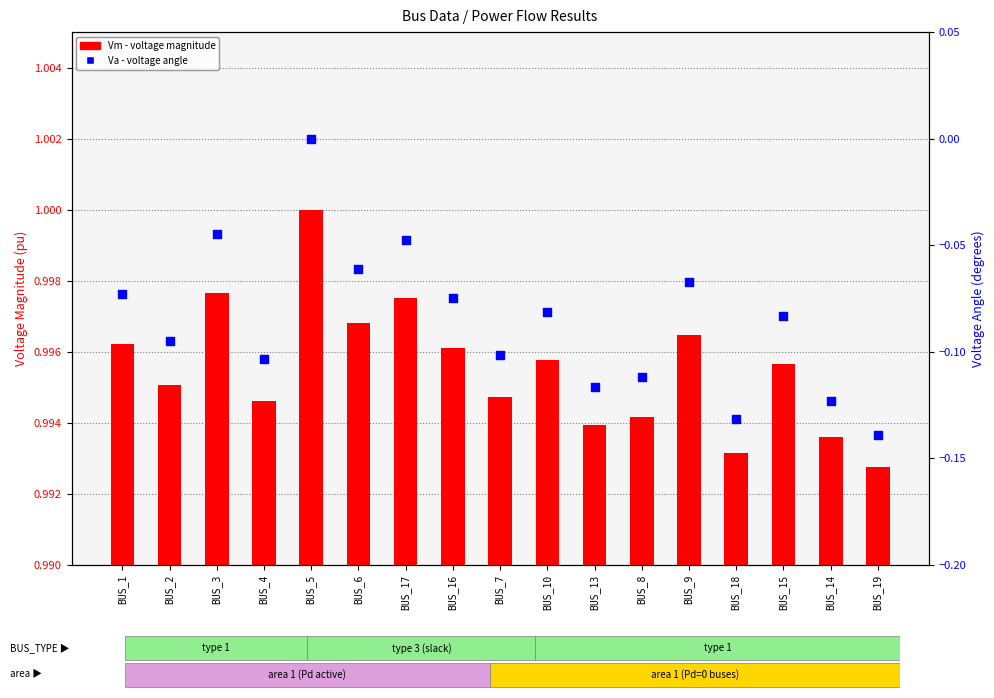

Which series has the widest spread of Y values?

Va (voltage angle)